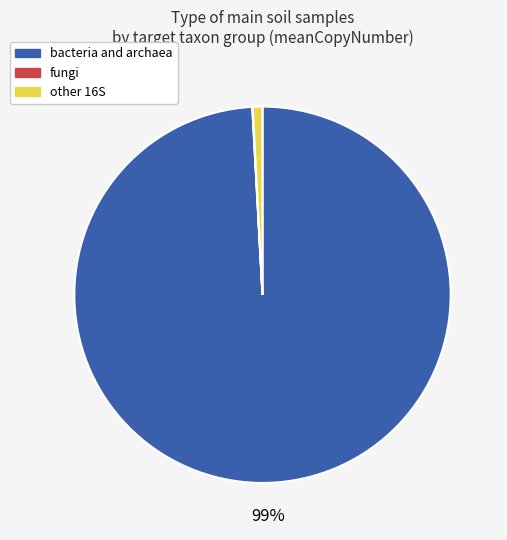

True or false: bacteria and archaea accounts for 89% of the total.

False